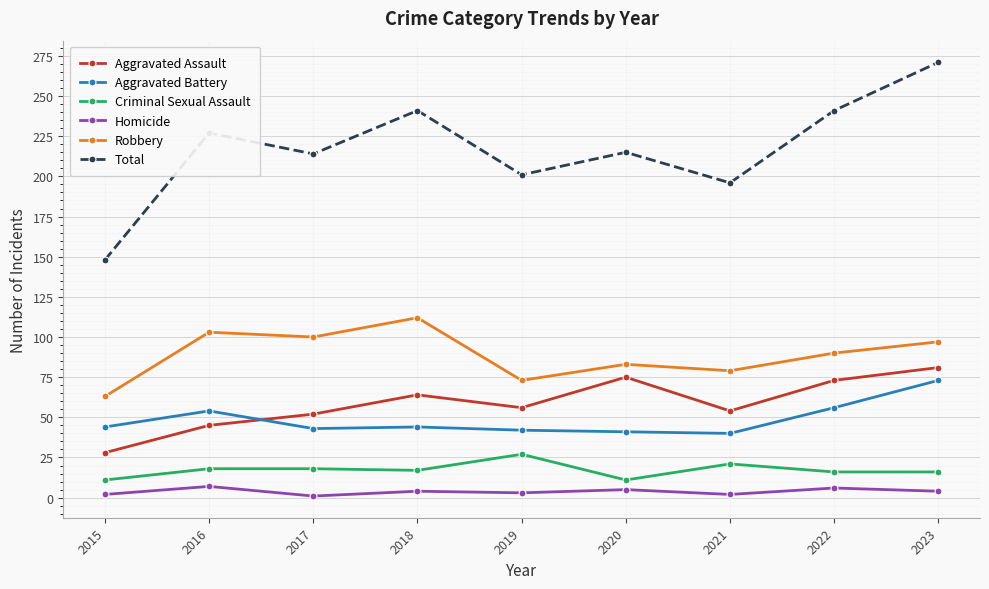

What is the sum of all Homicide values?

34